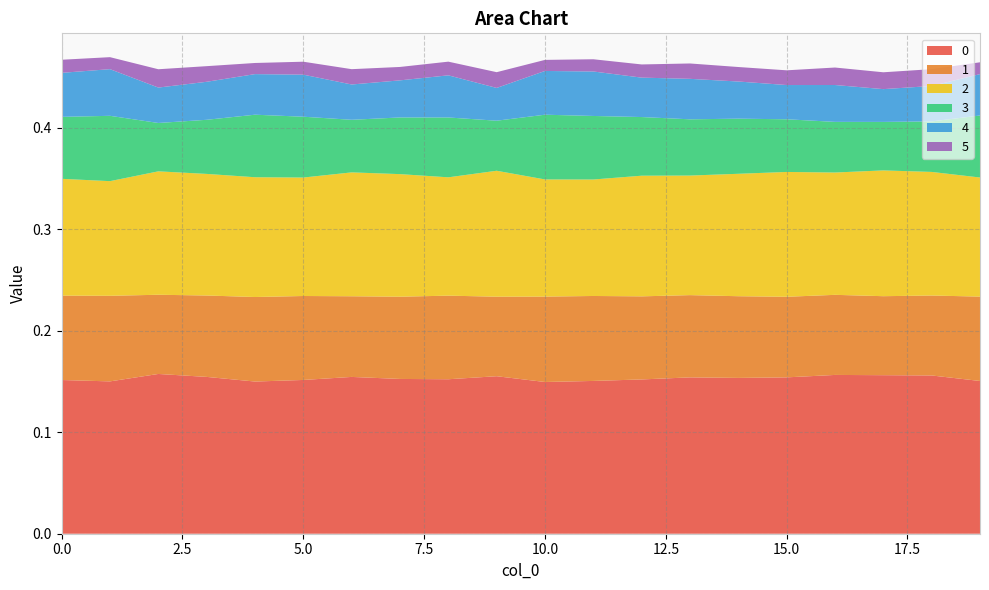

Reading left to right, transcribe all the data shown in this chart.

0: 0.2	0.2	0.2	0.2	0.1	0.2	0.2	0.2	0.2	0.2	0.1	0.2	0.2	0.2	0.2	0.2	0.2	0.2	0.2	0.2
1: 0.1	0.1	0.1	0.1	0.1	0.1	0.1	0.1	0.1	0.1	0.1	0.1	0.1	0.1	0.1	0.1	0.1	0.1	0.1	0.1
2: 0.1	0.1	0.1	0.1	0.1	0.1	0.1	0.1	0.1	0.1	0.1	0.1	0.1	0.1	0.1	0.1	0.1	0.1	0.1	0.1
3: 0.1	0.1	0.0	0.1	0.1	0.1	0.1	0.1	0.1	0.0	0.1	0.1	0.1	0.1	0.1	0.1	0.0	0.0	0.0	0.1
4: 0.0	0.0	0.0	0.0	0.0	0.0	0.0	0.0	0.0	0.0	0.0	0.0	0.0	0.0	0.0	0.0	0.0	0.0	0.0	0.0
5: 0.0	0.0	0.0	0.0	0.0	0.0	0.0	0.0	0.0	0.0	0.0	0.0	0.0	0.0	0.0	0.0	0.0	0.0	0.0	0.0